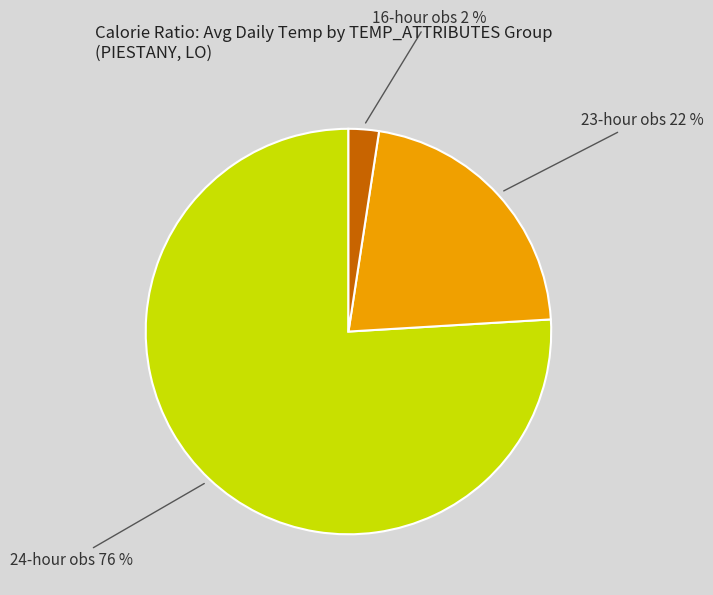

To the nearest percent, what is the average slice percentage?

33%